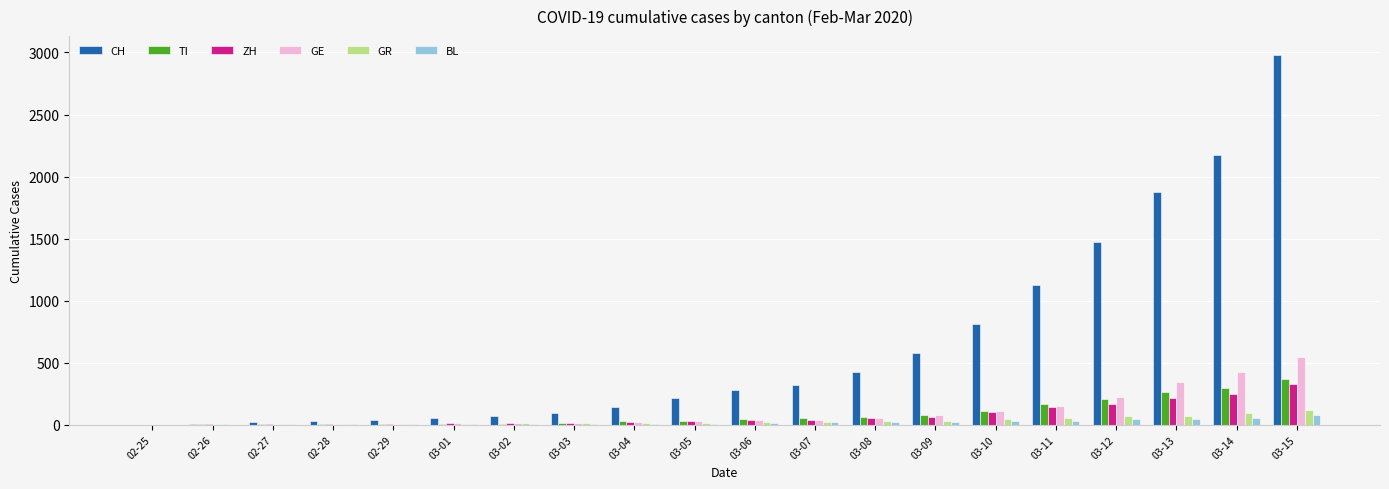

What is the sum of all TI values?

1710